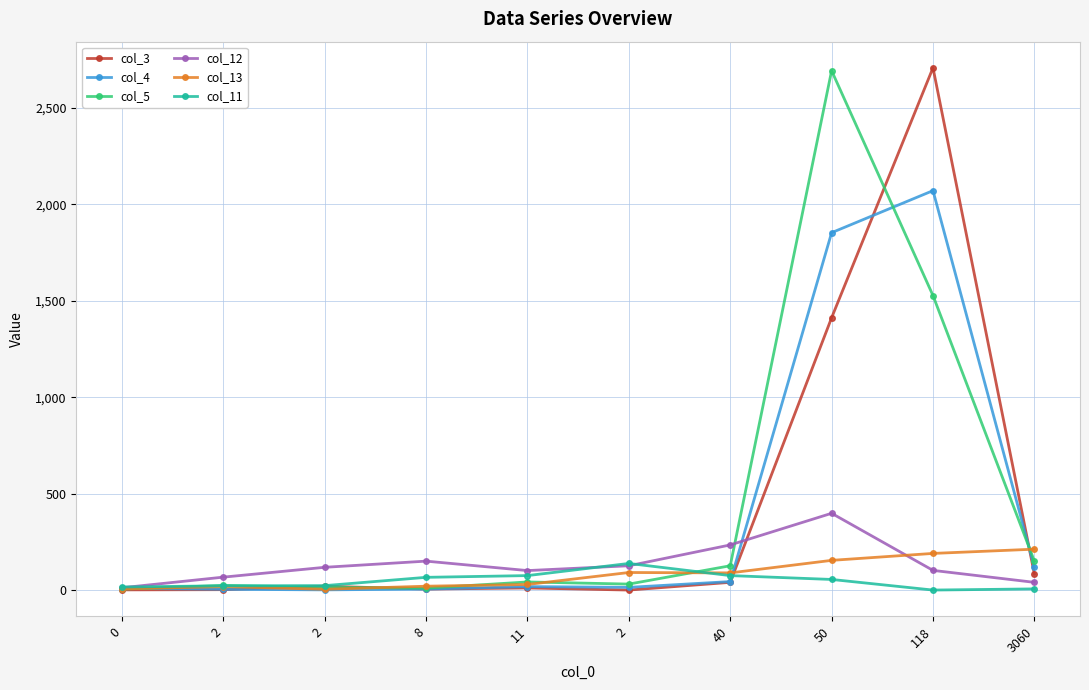

Reading left to right, what are all the values shown in this chart?

col_3: 1	2	20	5	11	0	40	1412	2708	83
col_4: 9	4	1	5	18	14	44	1853	2071	118
col_5: 5	24	14	10	42	31	126	2693	1527	150
col_12: 12	67	118	150	101	126	234	398	102	40
col_13: 6	18	4	20	29	91	89	154	190	212
col_11: 16	22	23	66	75	138	75	55	0	6